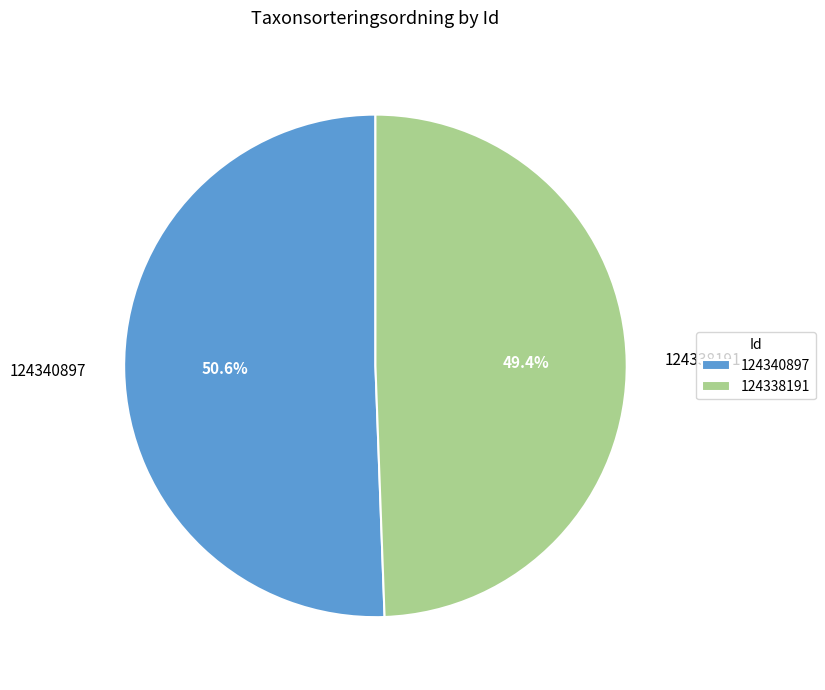

How many slices are in this pie chart?

2